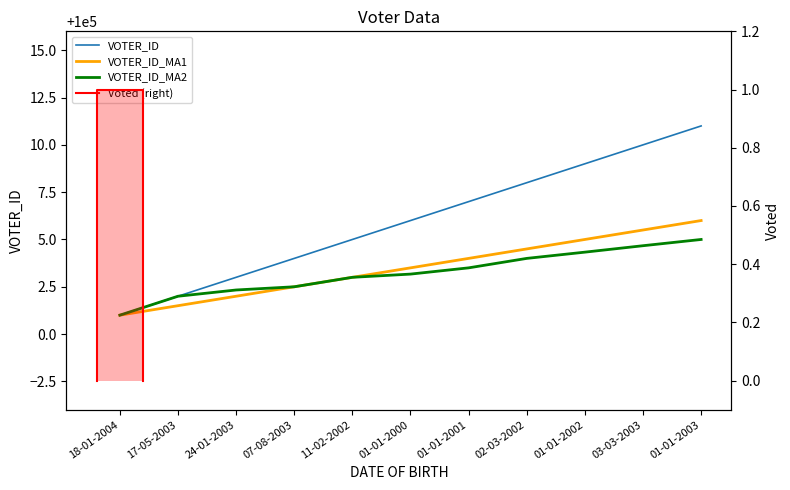

What position from the left is 02-03-2002?

8